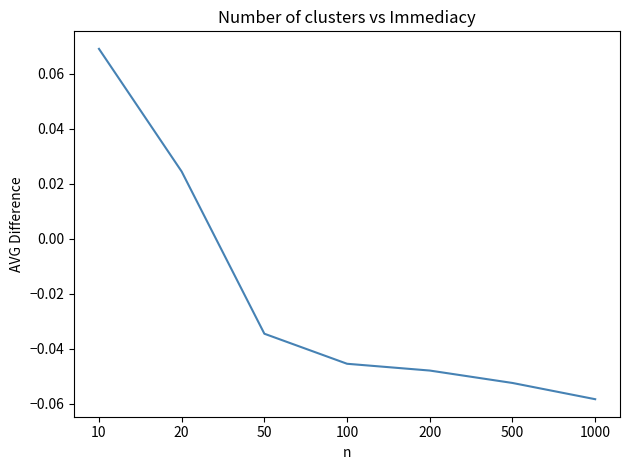

True or false: the data has more than 2 interior local peaks.

False